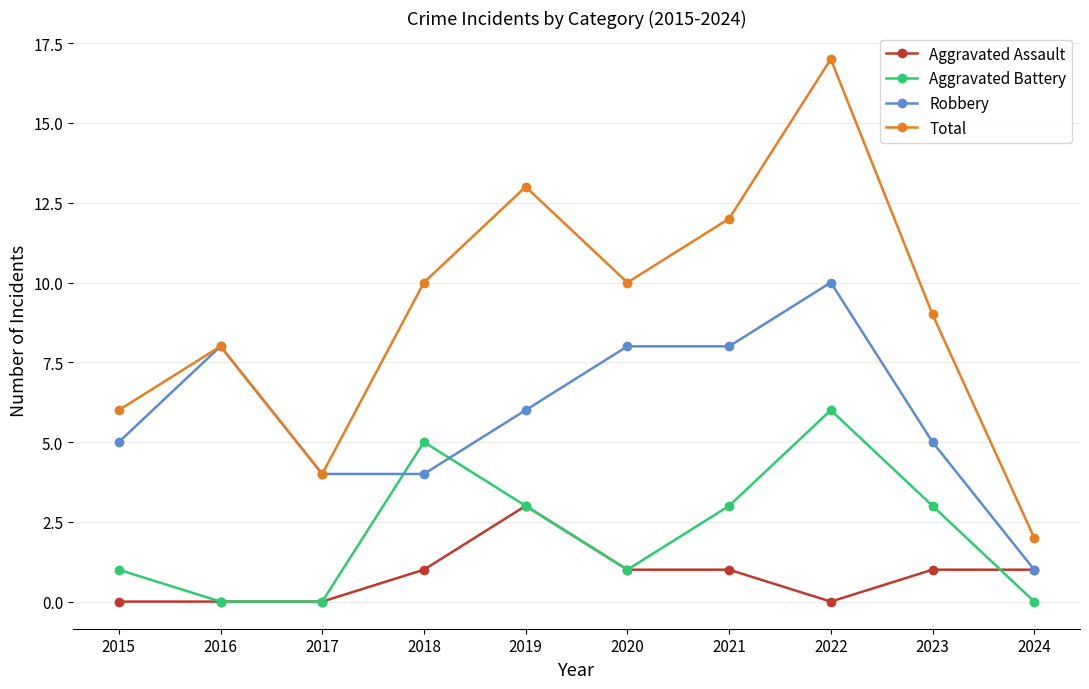

Rank the series by their average value, from highest to lowest.

Total, Robbery, Aggravated Battery, Aggravated Assault